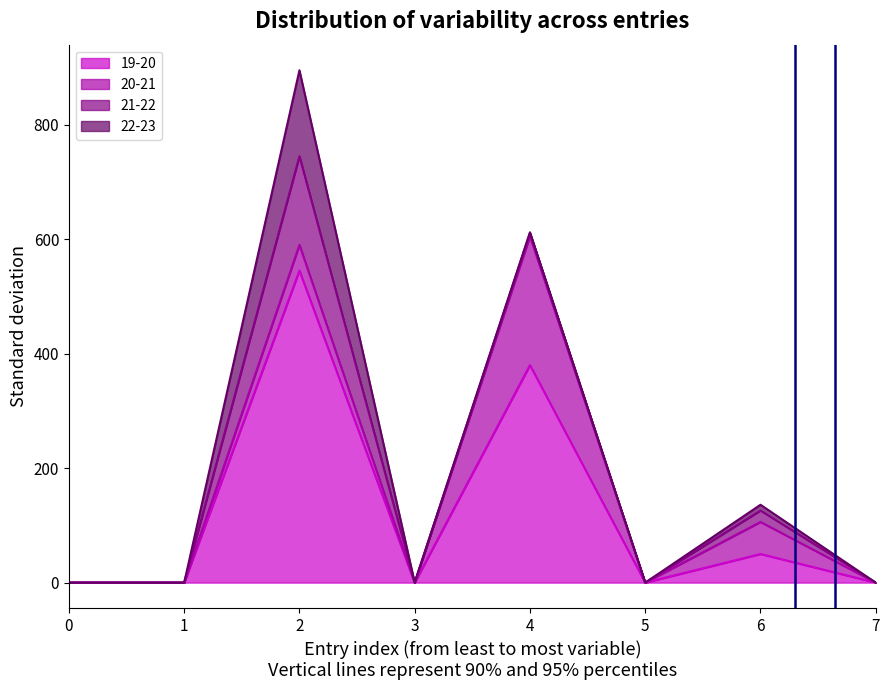

What are all the series names shown in the legend?

19-20, 20-21, 21-22, 22-23